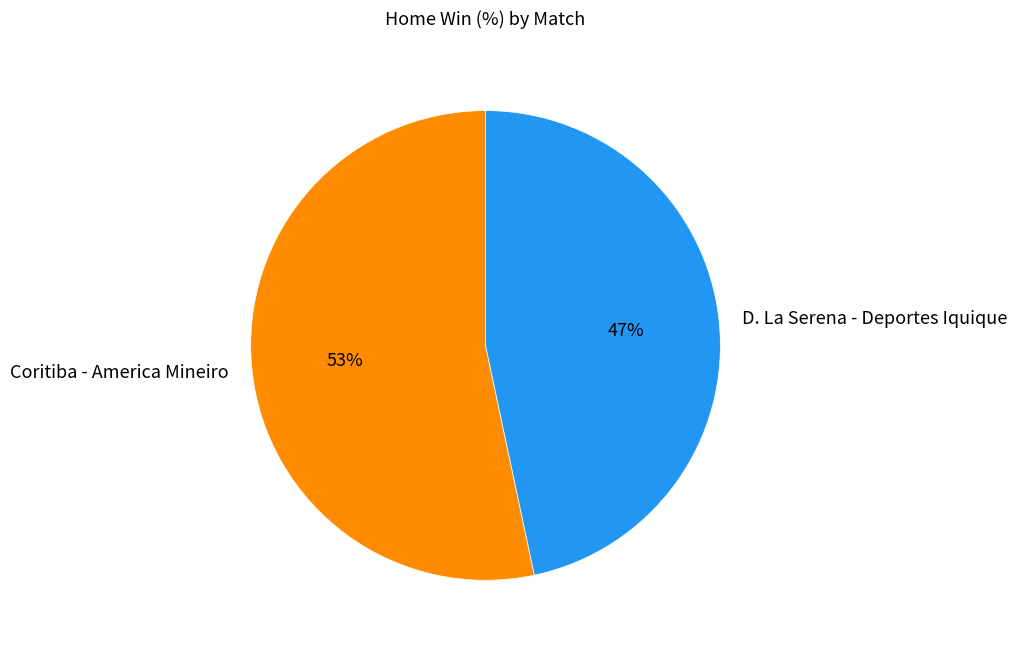

What is the smallest slice in the pie chart?

D. La Serena - Deportes Iquique